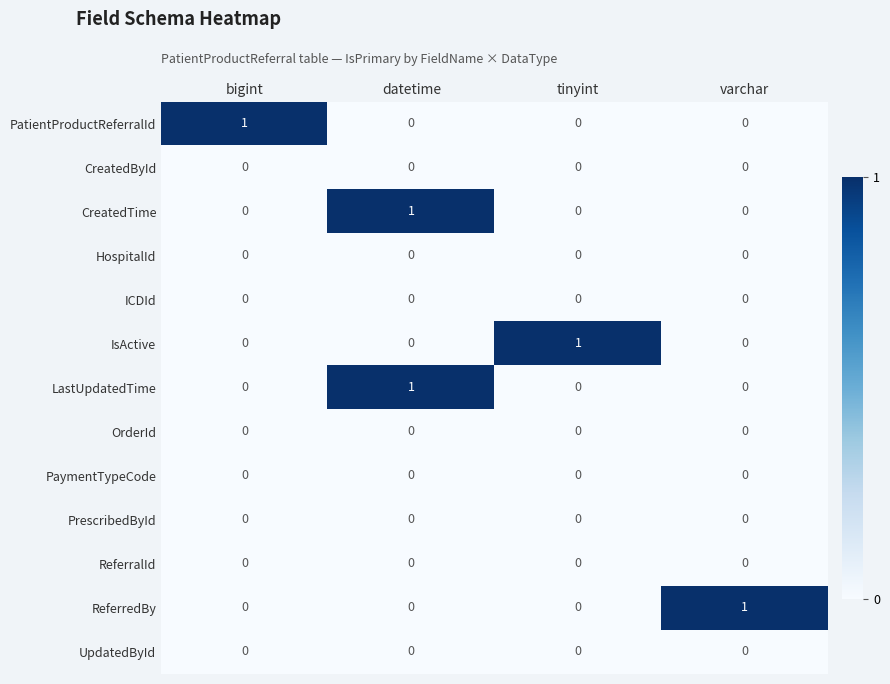

At how many categories does at least one series exceed 0?

4